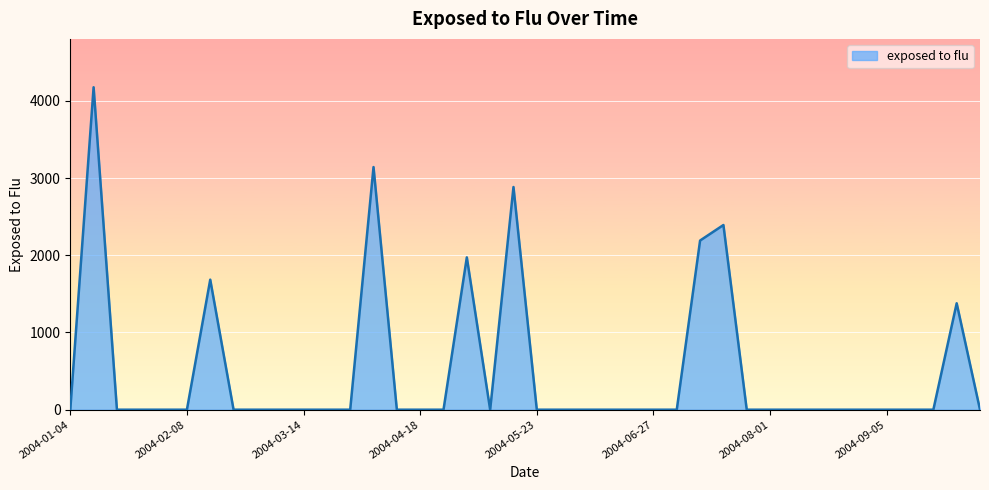

What is the difference between the maximum and minimum values?

4176.3